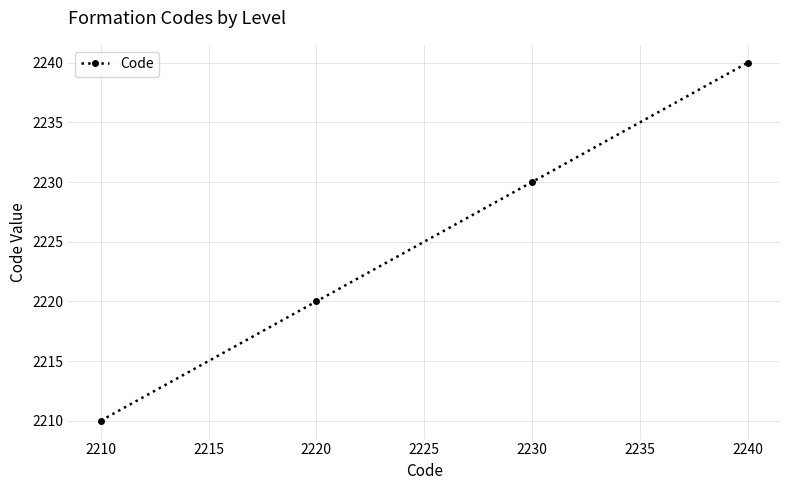

Rank the categories by value from highest to lowest.

2240, 2230, 2220, 2210